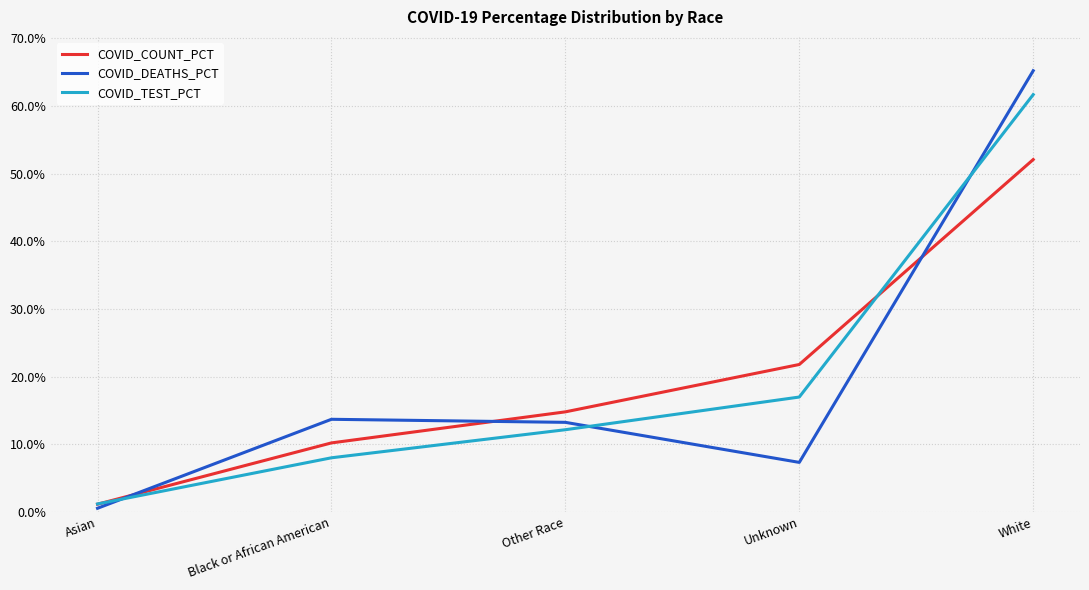

How many intersections are there between COVID_TEST_PCT and COVID_DEATHS_PCT?

3